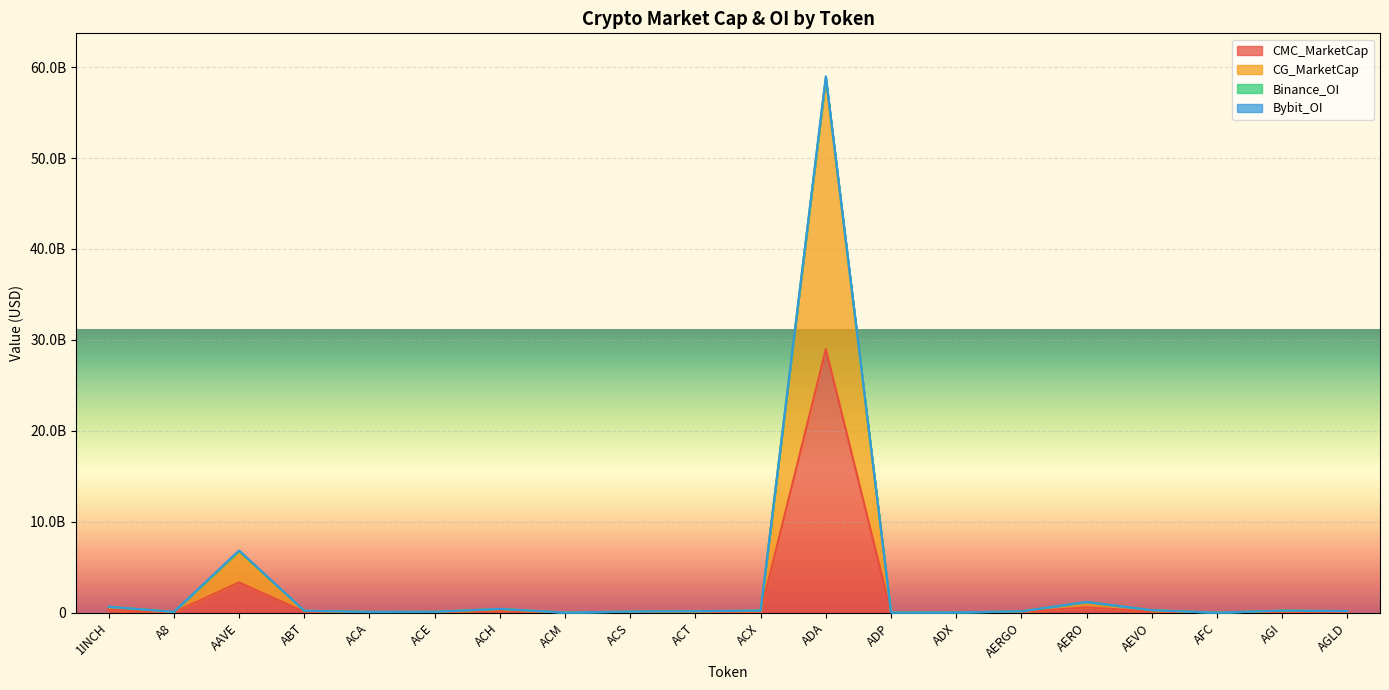

At which category is the sum across all series the highest?

ADA